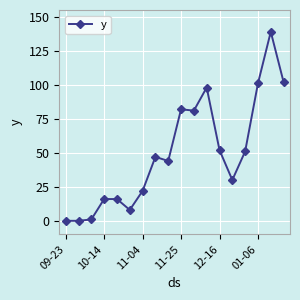

What is the difference between the second highest and minimum values?

102